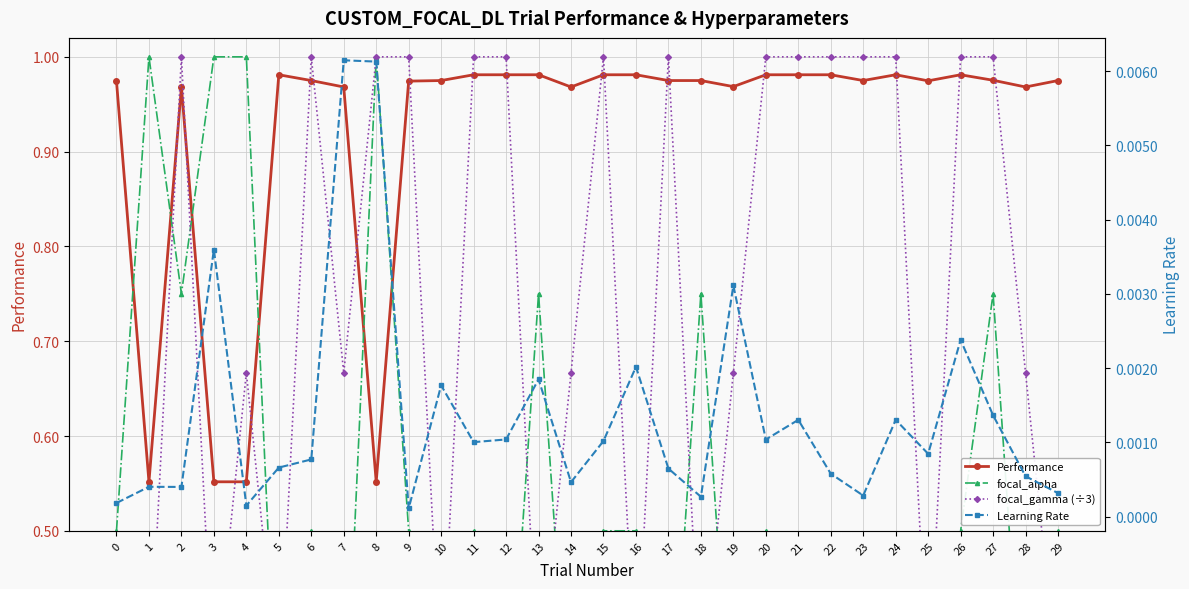

The value of Learning Rate at 28 is 0.0. True or false?

True